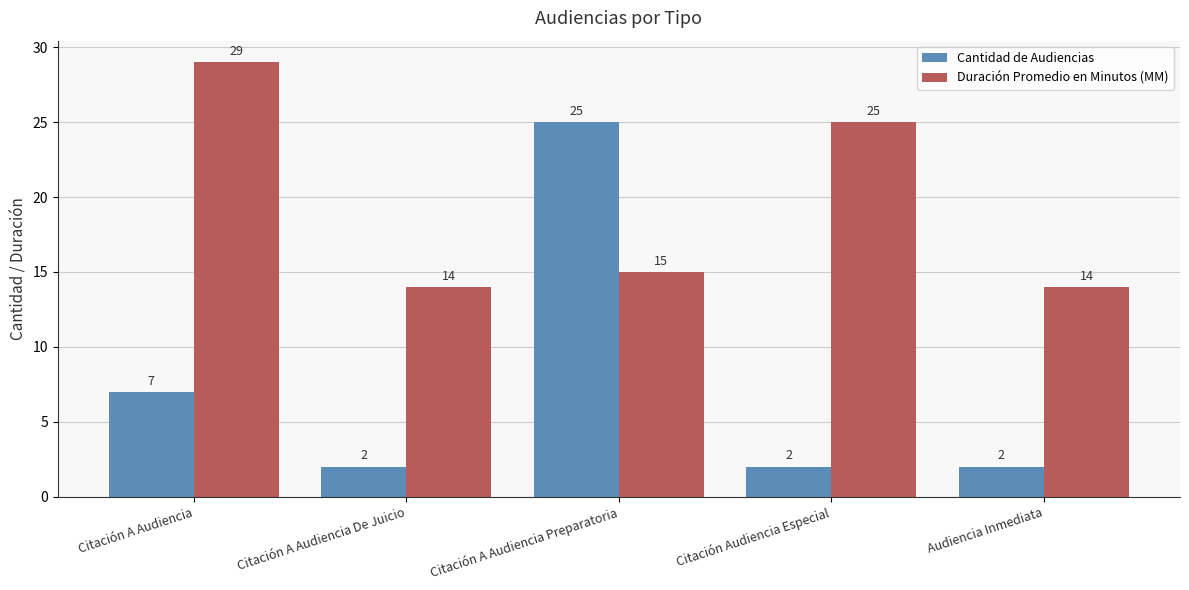

What is the difference between the Duración Promedio en Minutos (MM) values at Citación A Audiencia Preparatoria and Audiencia Inmediata?

1